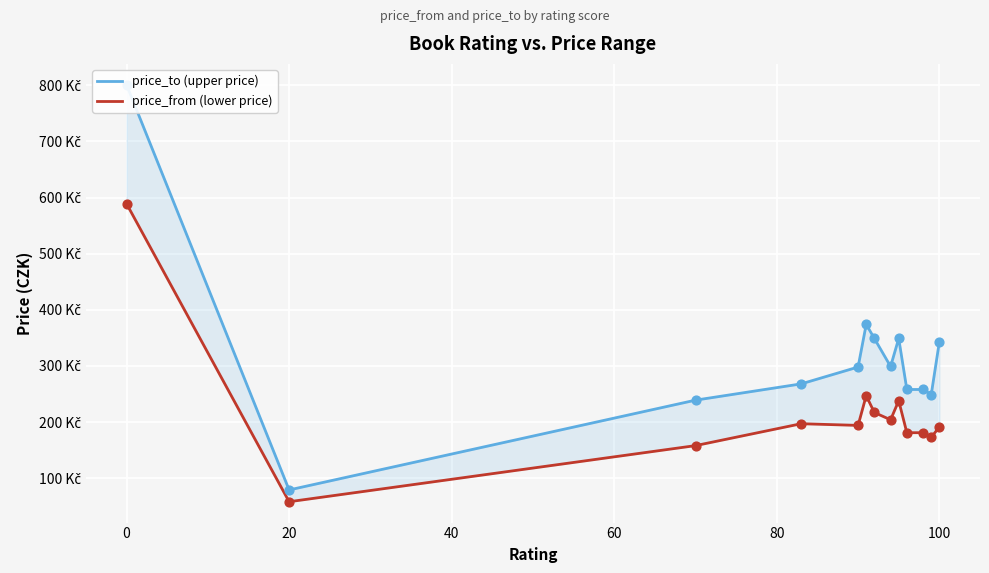

Is the value of price_from (lower price) at 12 greater than the value of price_to (upper price) at 8?

No